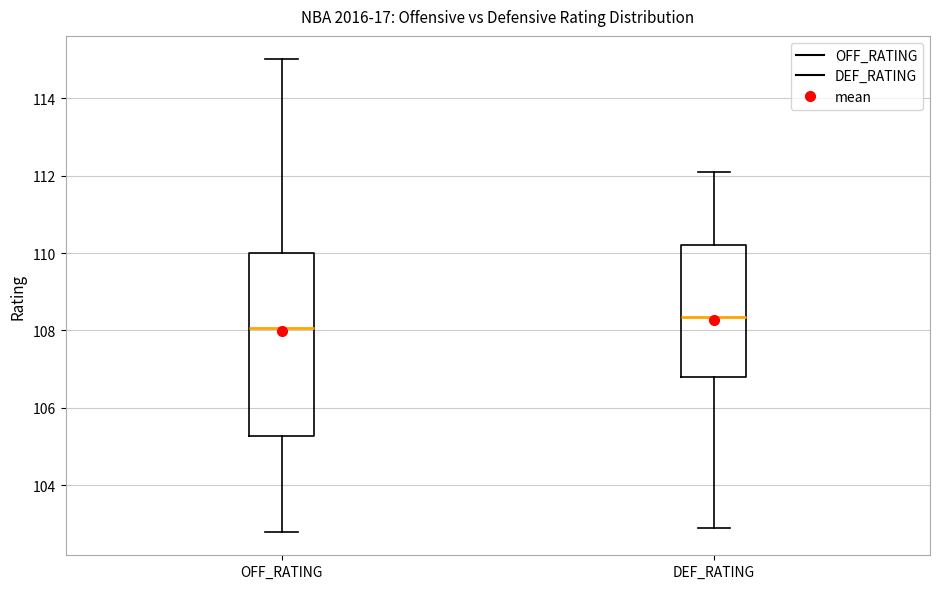

Which box's median line is the highest?

DEF_RATING